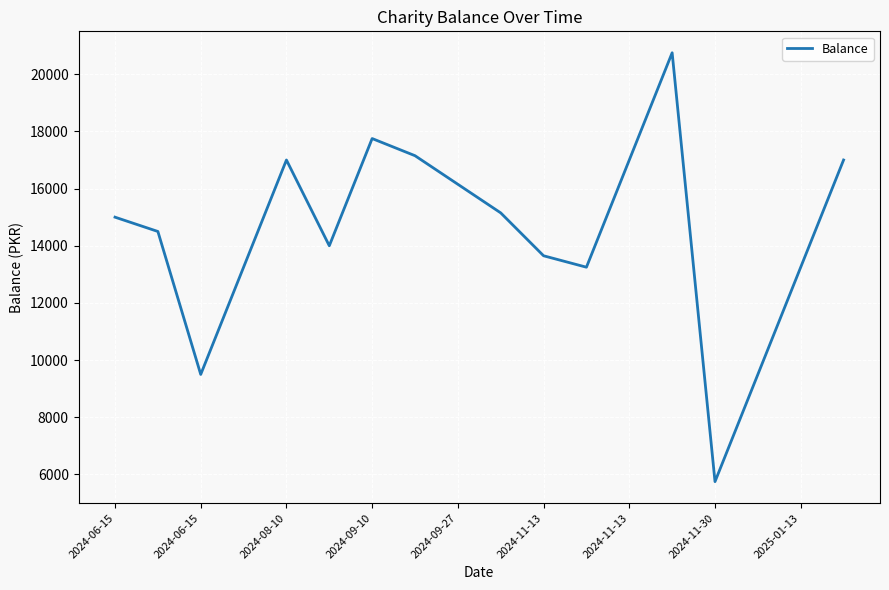

How many values are below 15000?

9